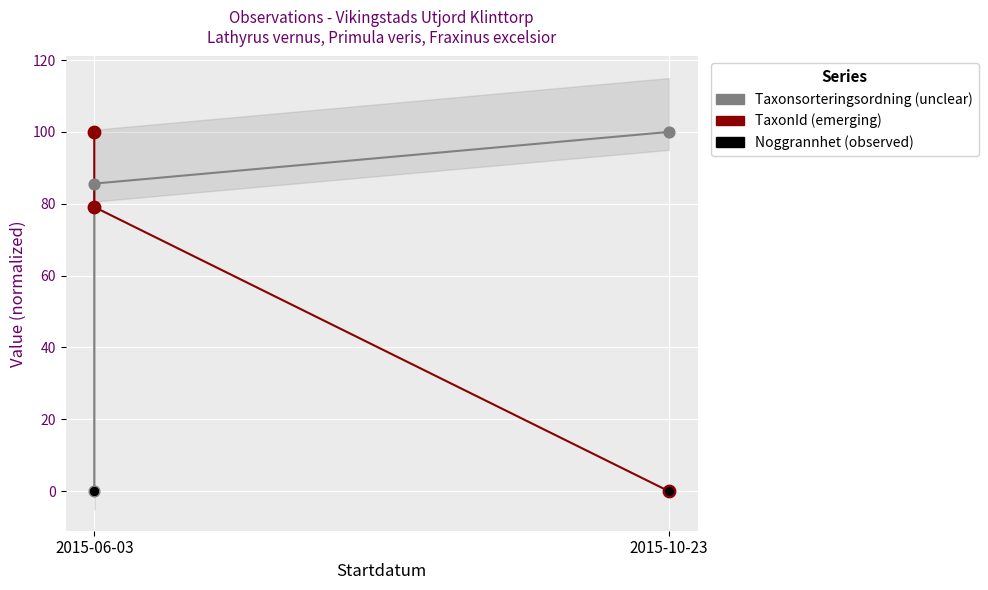

In the TaxonId (emerging) series, what Y value is closest to 50?

79.1